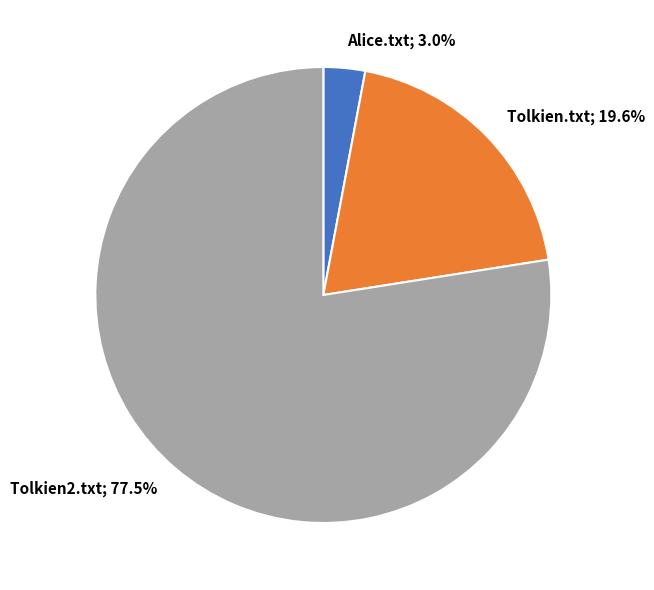

To the nearest percent, what is the combined percentage of Tolkien2.txt and Alice.txt?

80%